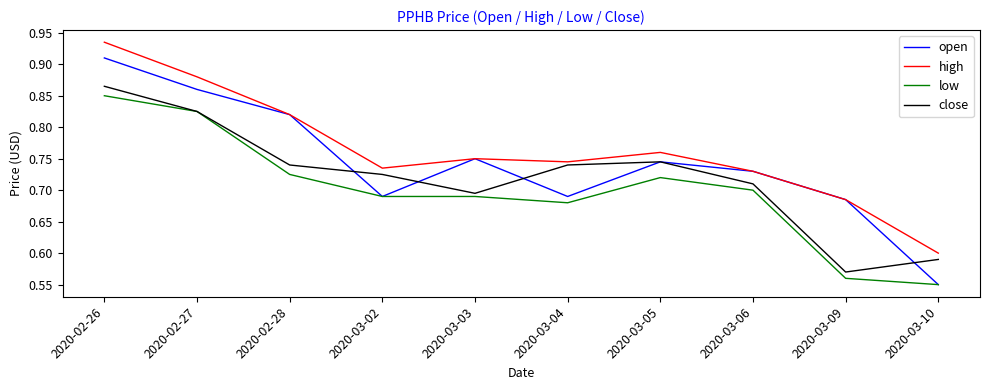

List the series in order of their overall mean, lowest first.

low, close, open, high